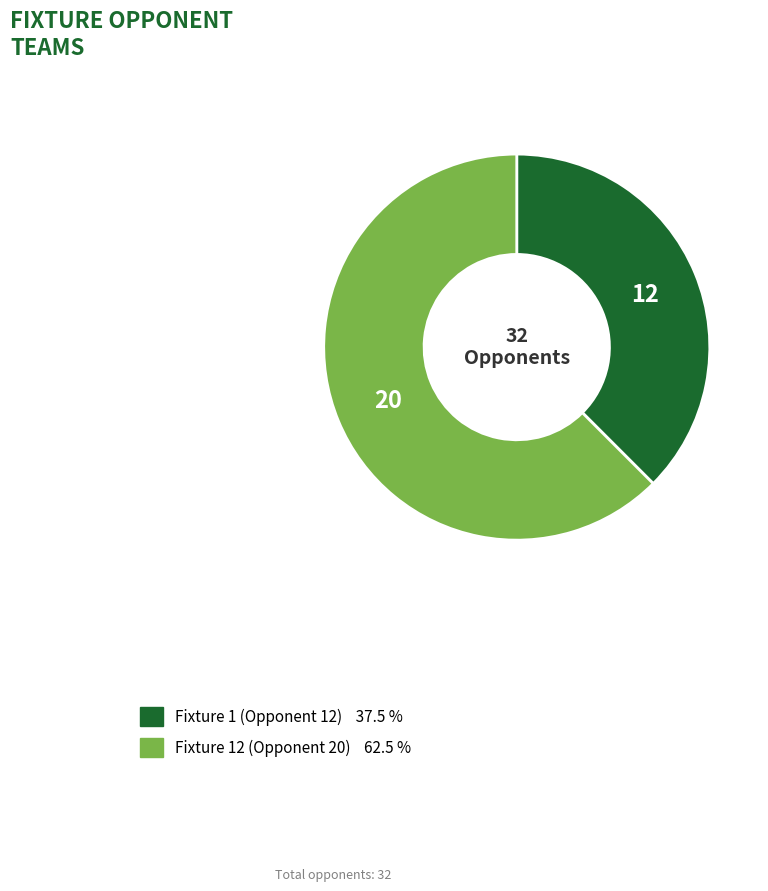

What is the ratio of the value at Fixture 1 (Opponent 12) 37.5 % to the value at Fixture 12 (Opponent 20) 62.5 %?

0.6